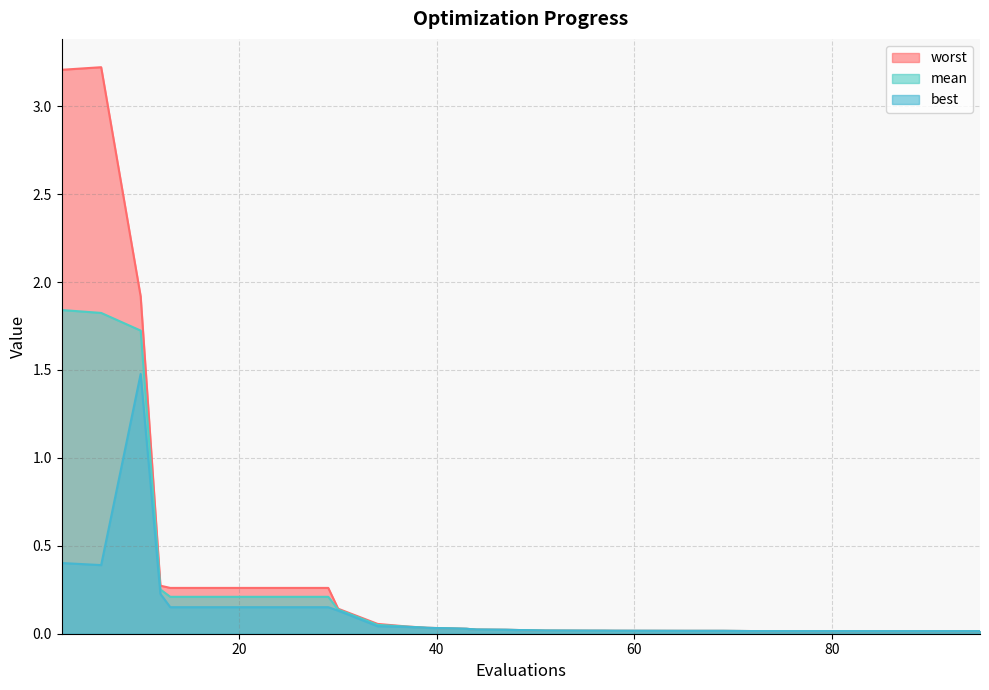

At how many categories does at least one series exceed 2?

2